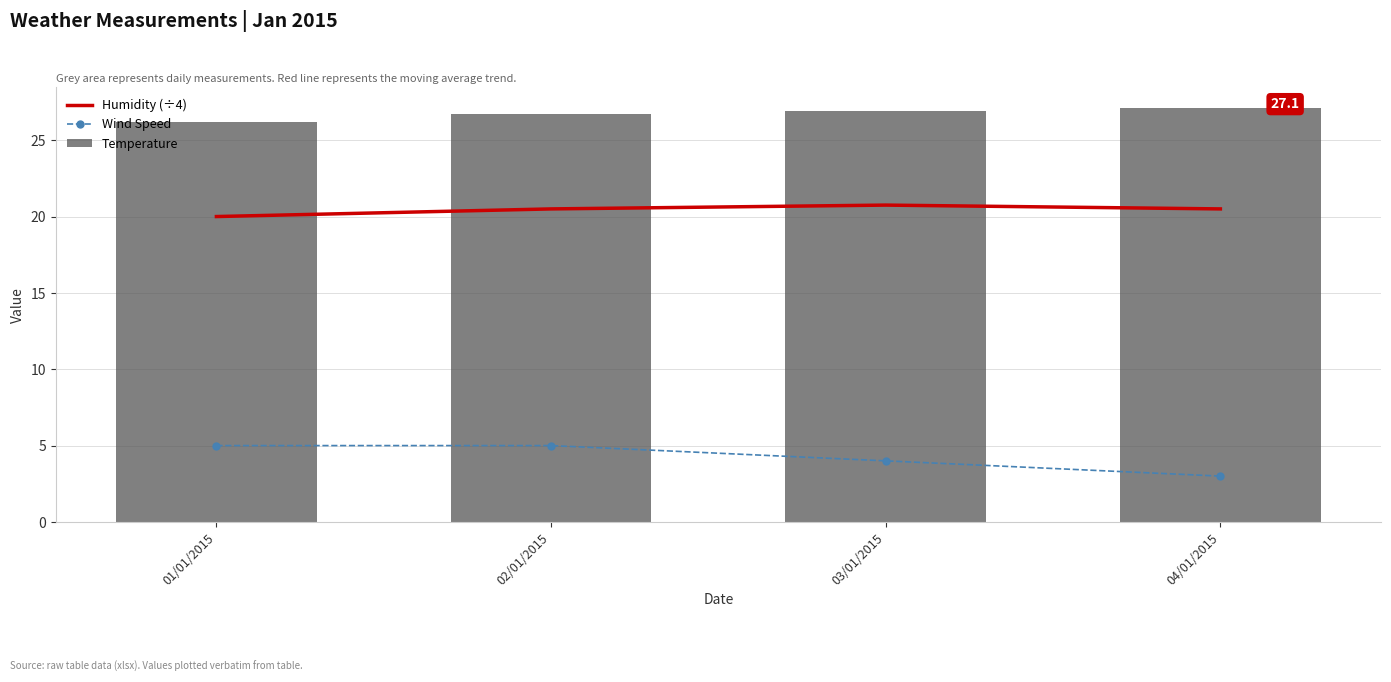

What is the difference between the Wind Speed values at 04/01/2015 and 02/01/2015?

2.0